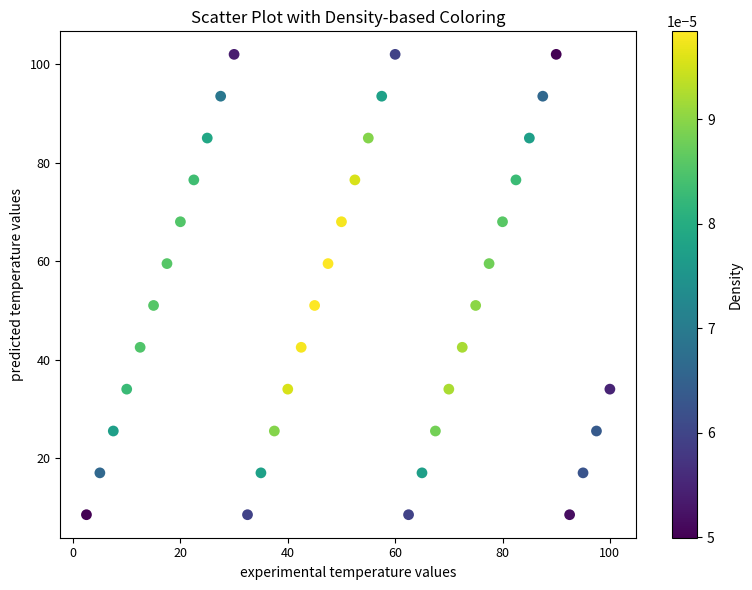

What is the range of X values (max minus min)?

97.5